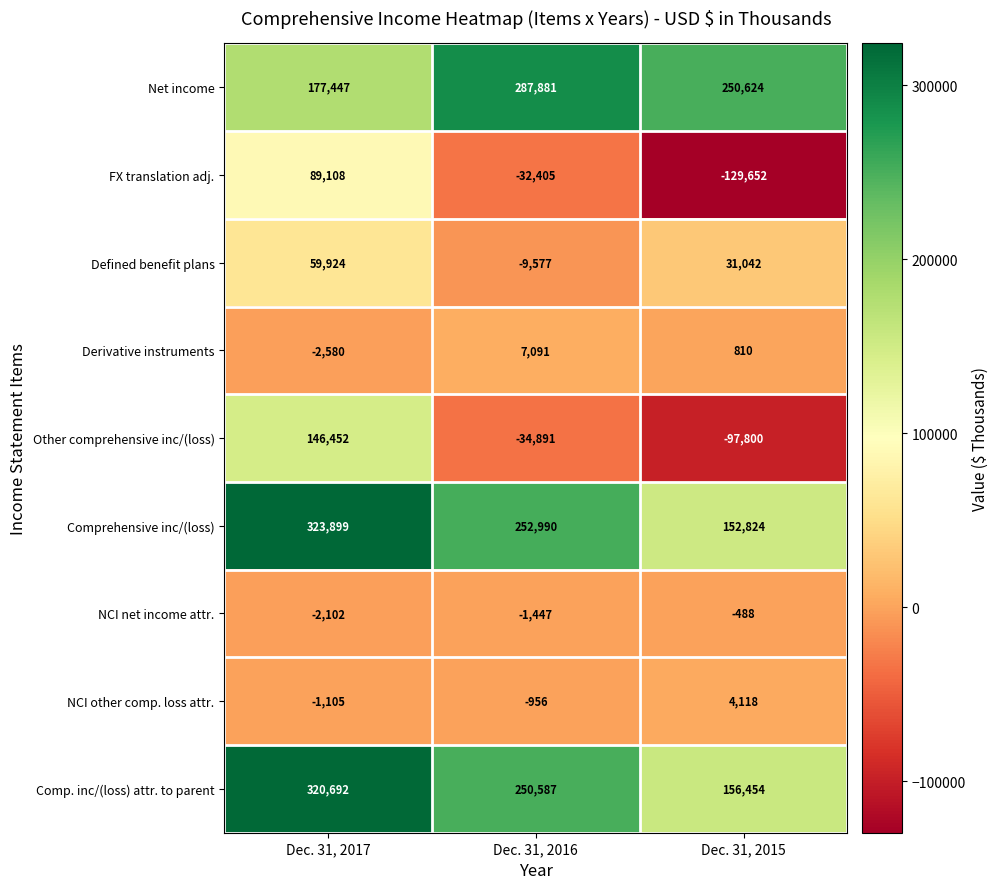

Reading right to left, what are all the values shown in this chart?

Net income: Dec. 31, 2015=250624	Dec. 31, 2016=287881	Dec. 31, 2017=177447
FX translation adj.: Dec. 31, 2015=-129652	Dec. 31, 2016=-32405	Dec. 31, 2017=89108
Defined benefit plans: Dec. 31, 2015=31042	Dec. 31, 2016=-9577	Dec. 31, 2017=59924
Derivative instruments: Dec. 31, 2015=810	Dec. 31, 2016=7091	Dec. 31, 2017=-2580
Other comprehensive inc/(loss): Dec. 31, 2015=-97800	Dec. 31, 2016=-34891	Dec. 31, 2017=146452
Comprehensive inc/(loss): Dec. 31, 2015=152824	Dec. 31, 2016=252990	Dec. 31, 2017=323899
NCI net income attr.: Dec. 31, 2015=-488	Dec. 31, 2016=-1447	Dec. 31, 2017=-2102
NCI other comp. loss attr.: Dec. 31, 2015=4118	Dec. 31, 2016=-956	Dec. 31, 2017=-1105
Comp. inc/(loss) attr. to parent: Dec. 31, 2015=156454	Dec. 31, 2016=250587	Dec. 31, 2017=320692